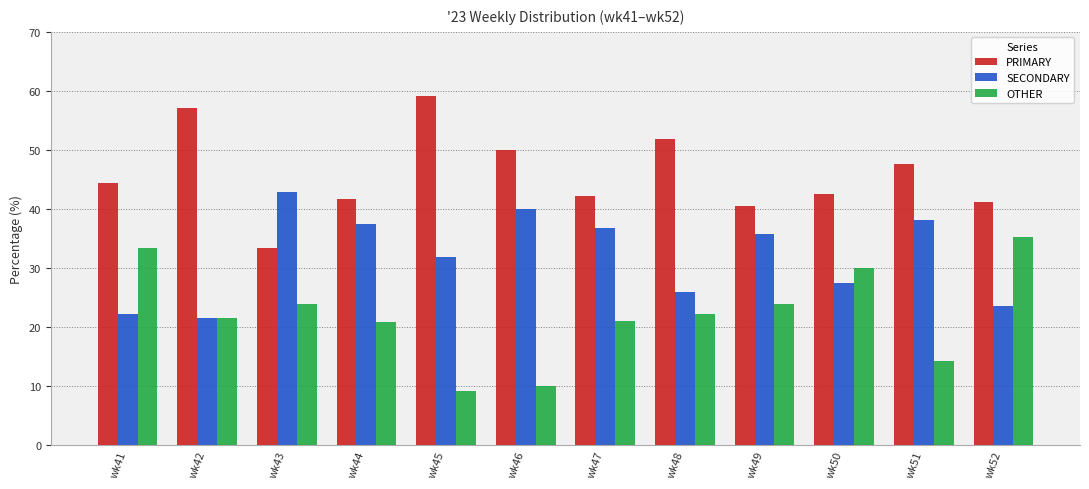

At wk51, list the series in order from smallest to largest.

OTHER, SECONDARY, PRIMARY